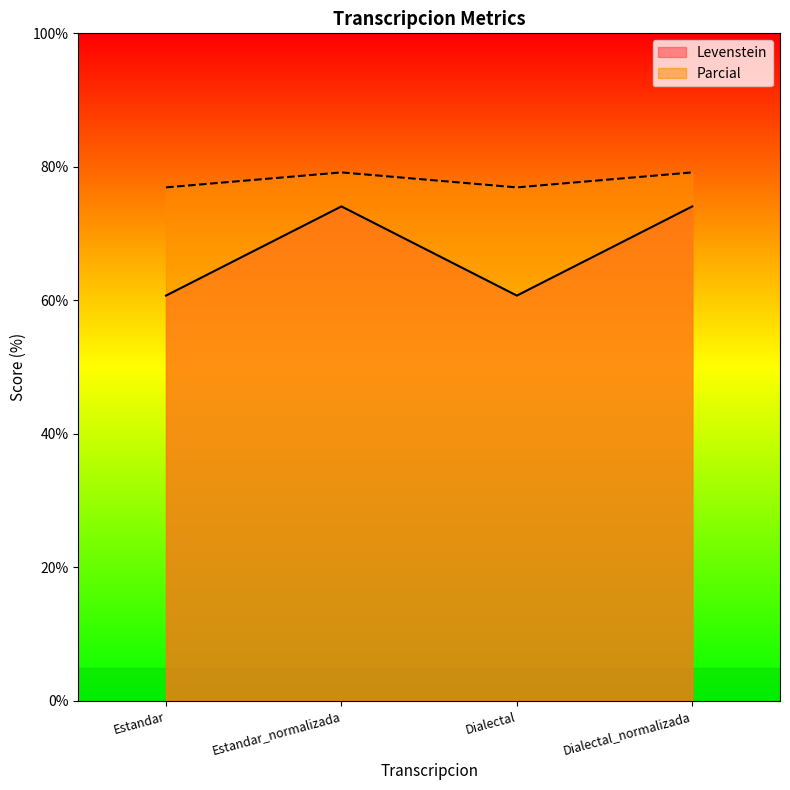

True or false: Levenstein and Parcial cross at least once.

False